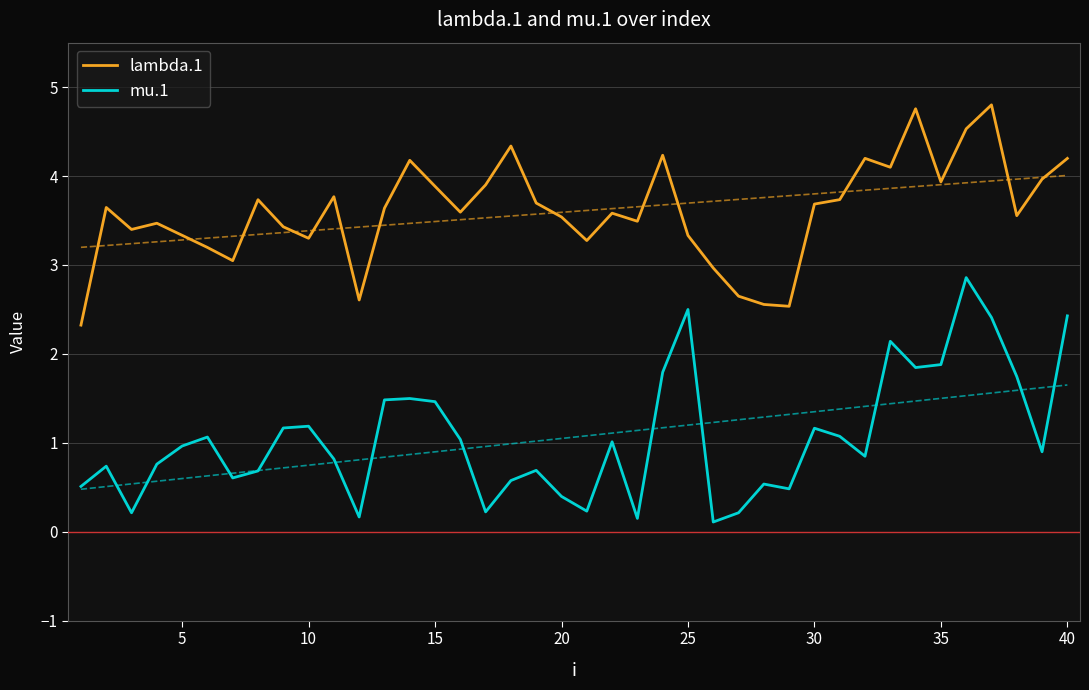

The lambda.1 series shows 3.9 at 15. True or false?

True